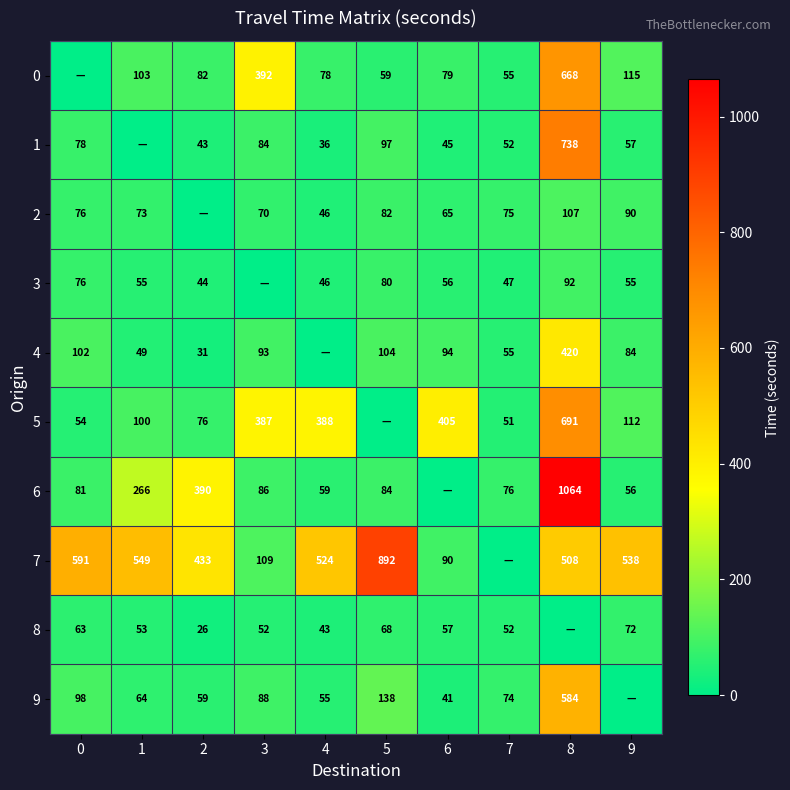

Is the value of 1 at 8 greater than the value of 6 at 1?

Yes